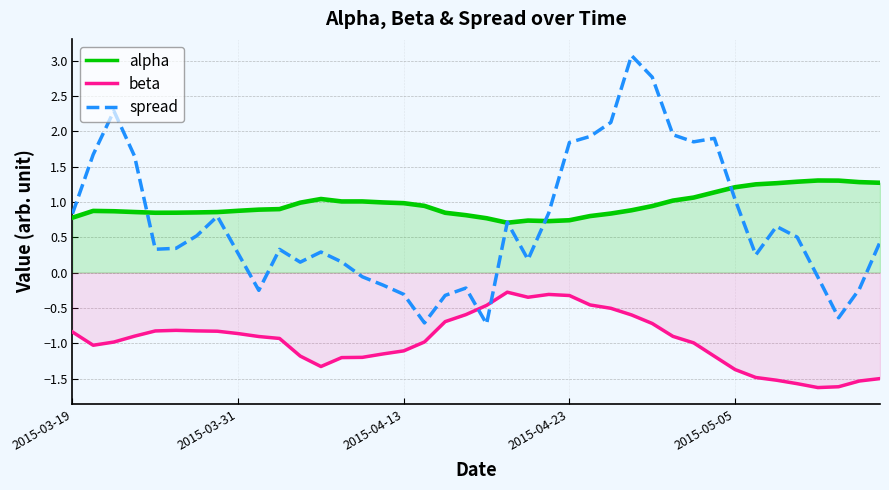

True or false: beta and alpha intersect in this chart.

False